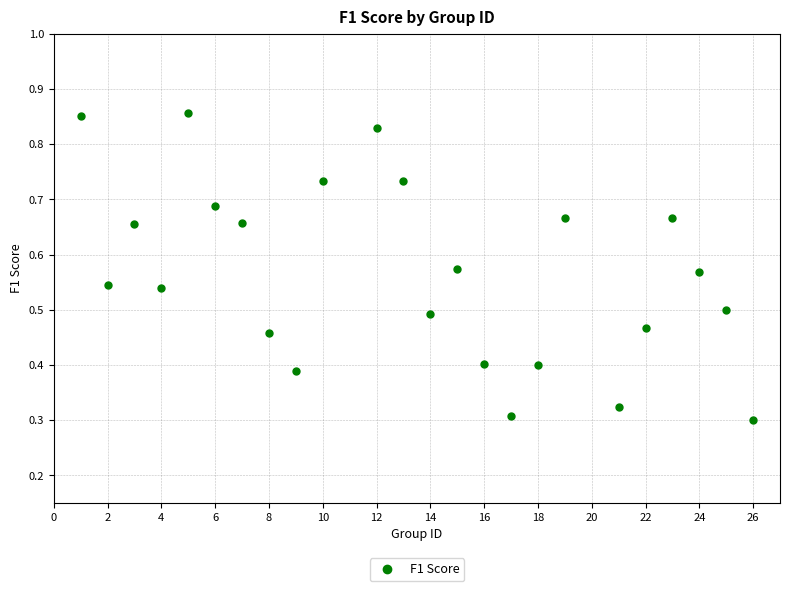

What is the range of X values (max minus min)?

25.0